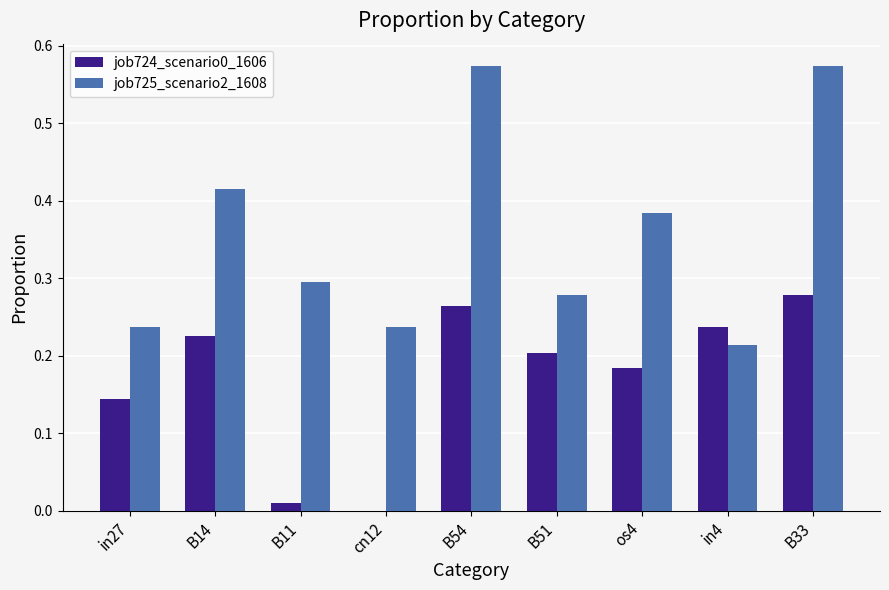

Which series has the largest total across all categories?

job725_scenario2_1608